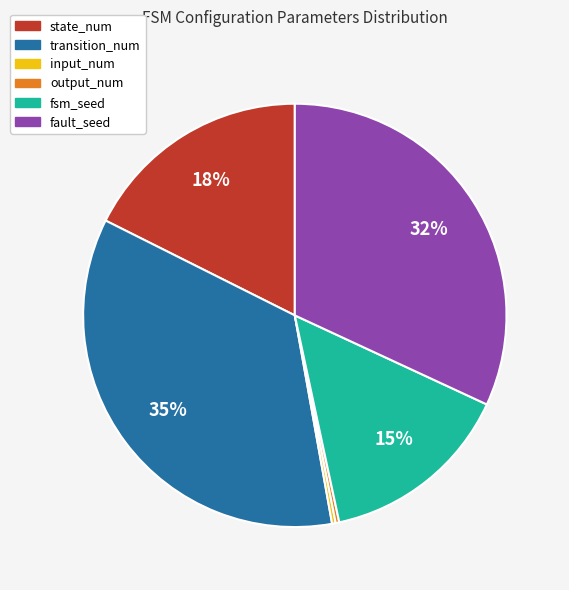

Is the sum of fault_seed and fsm_seed greater than half?

No